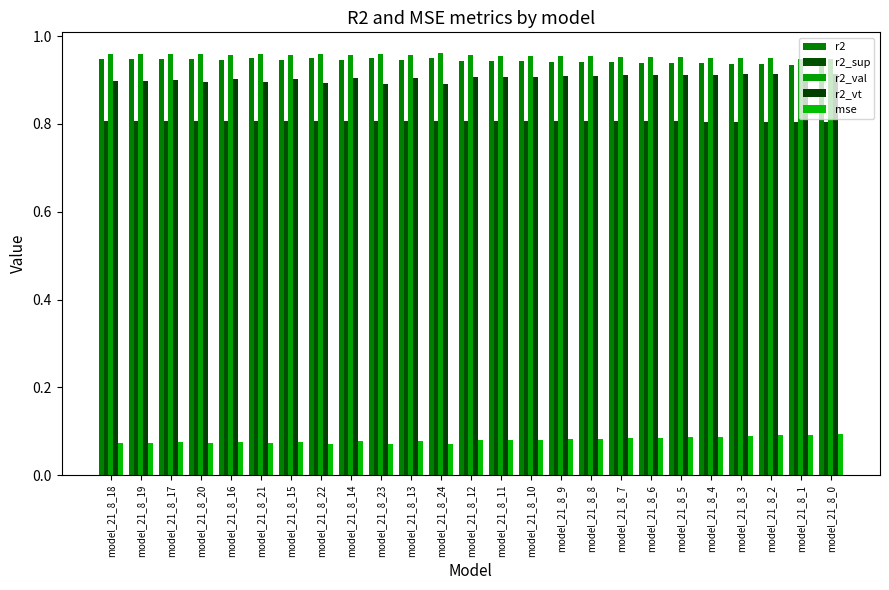

True or false: r2_val has a value of 0.4 at model_21_8_13.

False